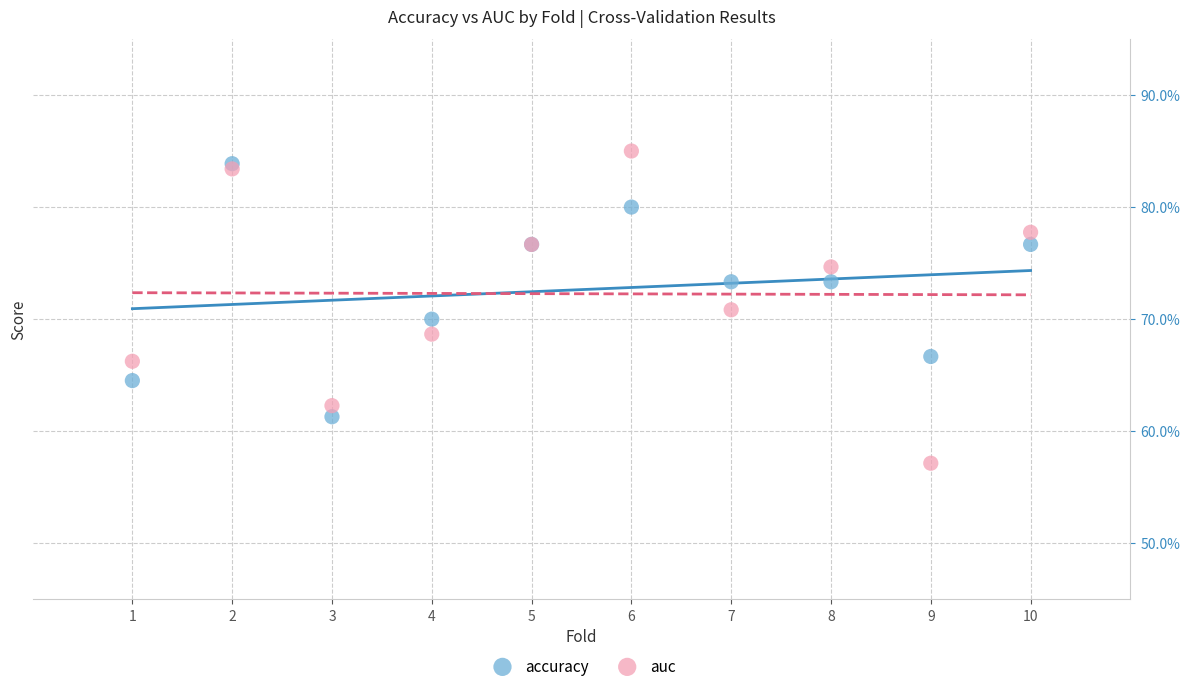

Which series reaches the maximum Y coordinate?

auc